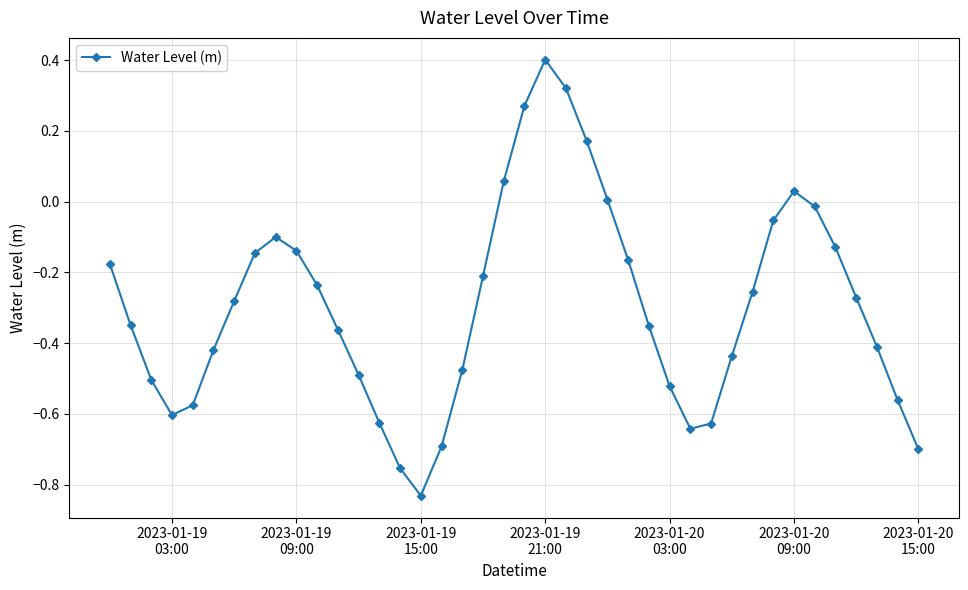

How many values are below 0?

33